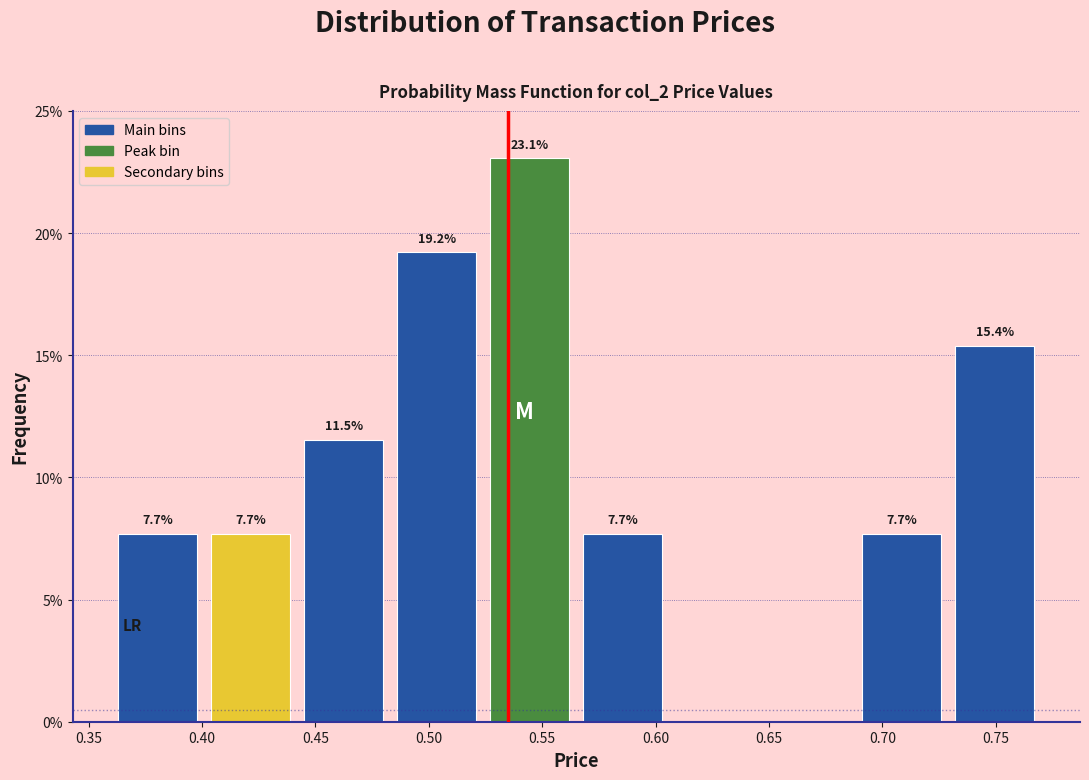

Which range on the x-axis has the tallest bar?

0.524 to 0.565